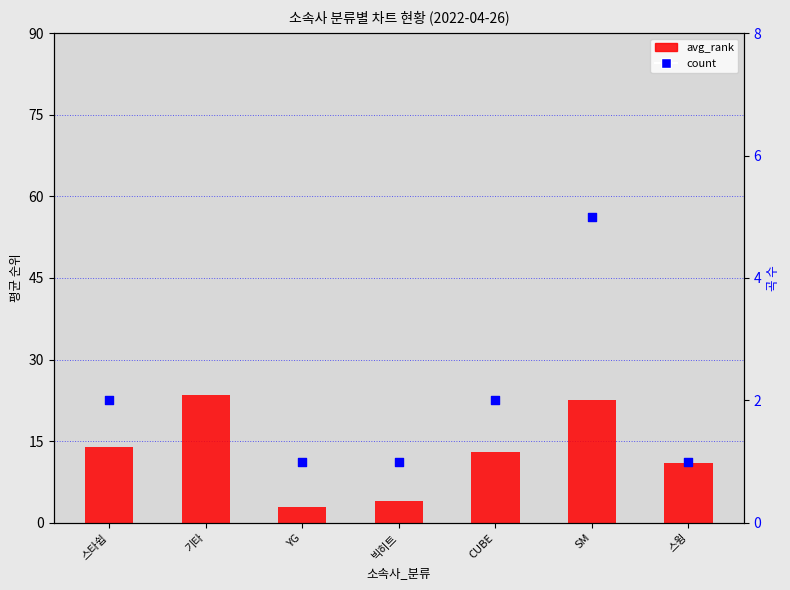

Which series has the widest spread of Y values?

count